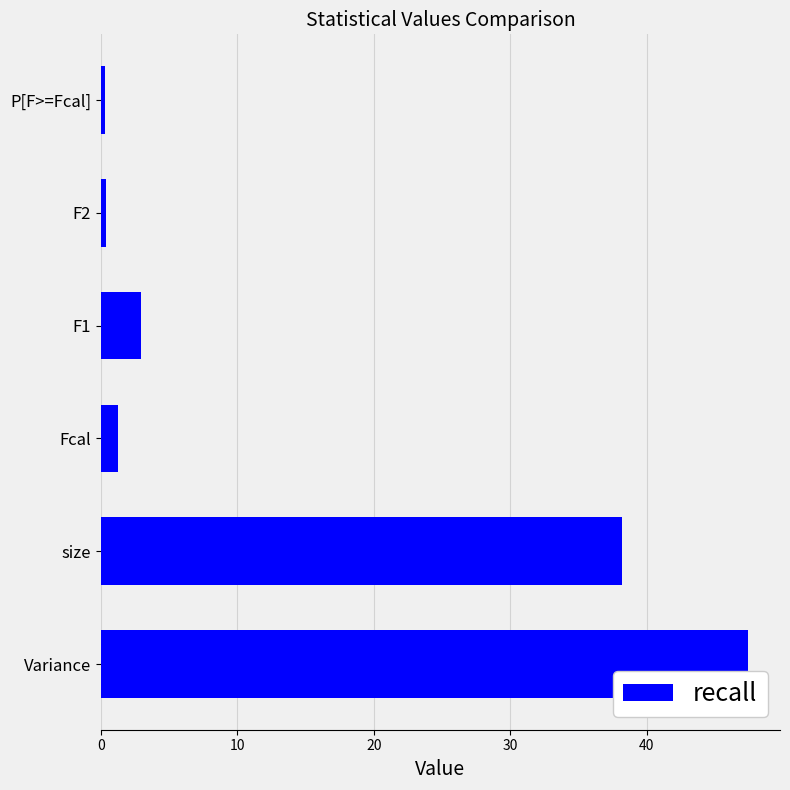

The value at size is 38.2. True or false?

True